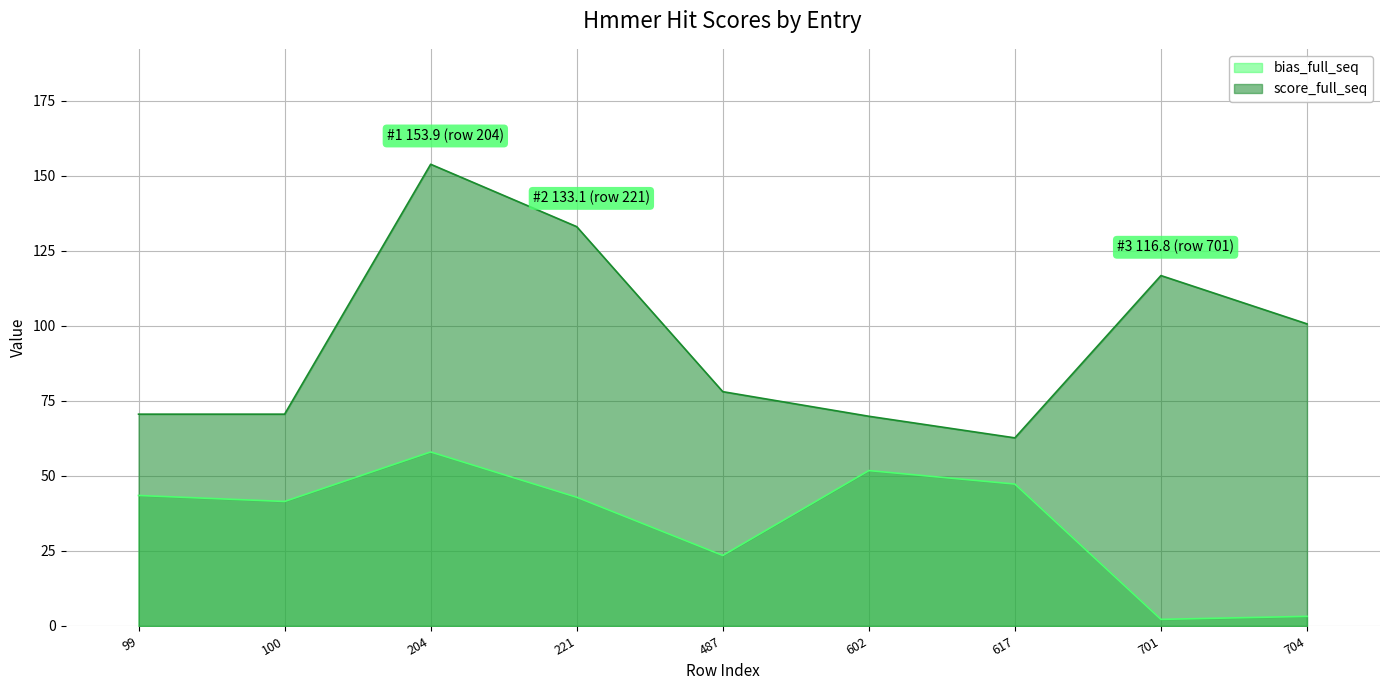

How many lines are shown in the chart?

2